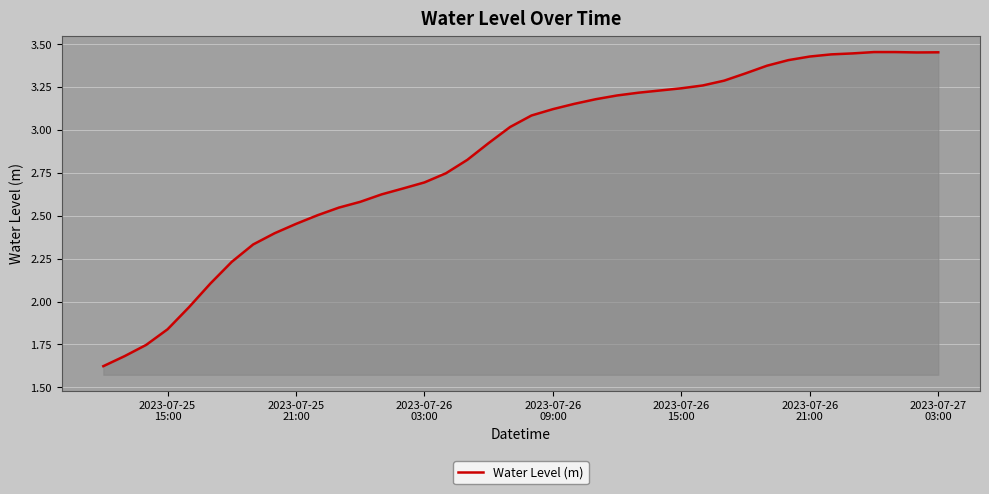

How many lines are shown in the chart?

1